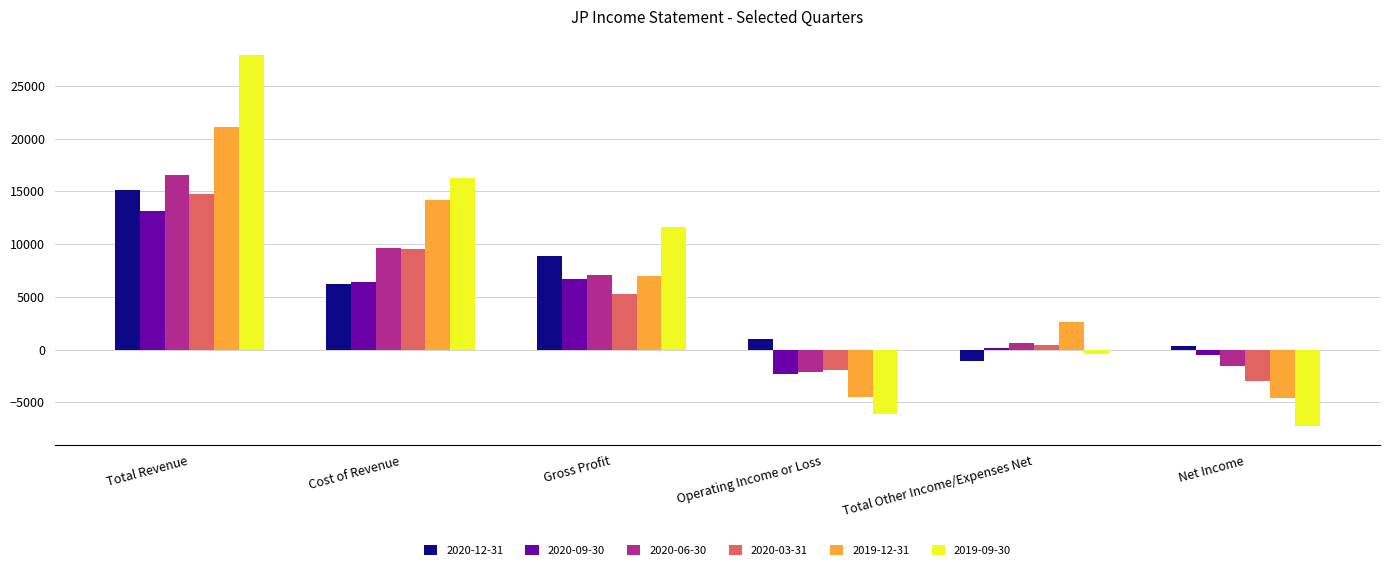

Count the number of data series in this chart.

6